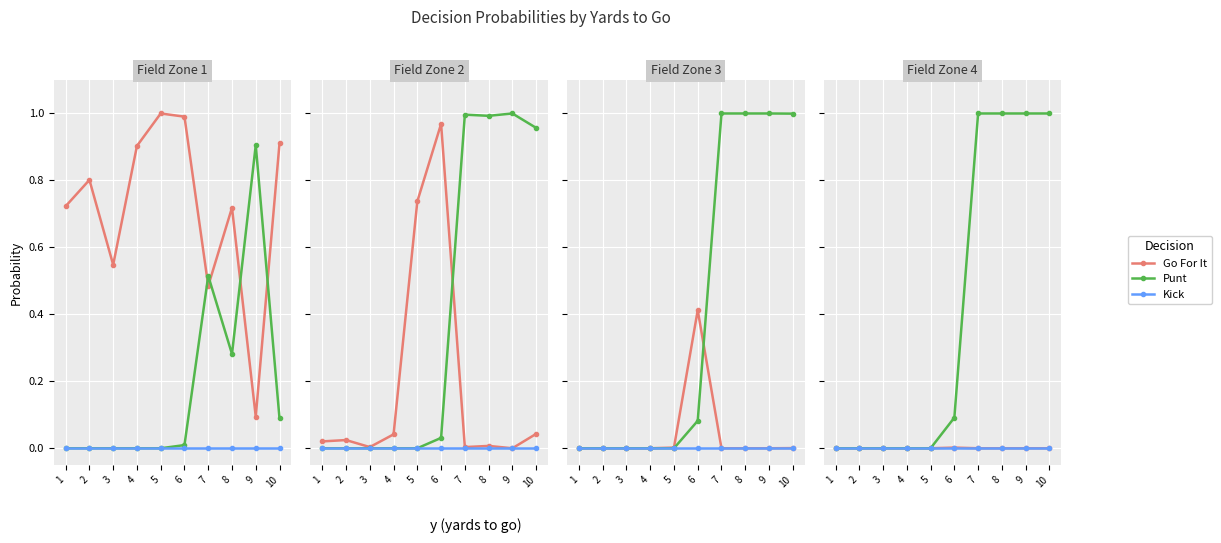

What are all the series names shown in the legend?

Go For It, Punt, Kick